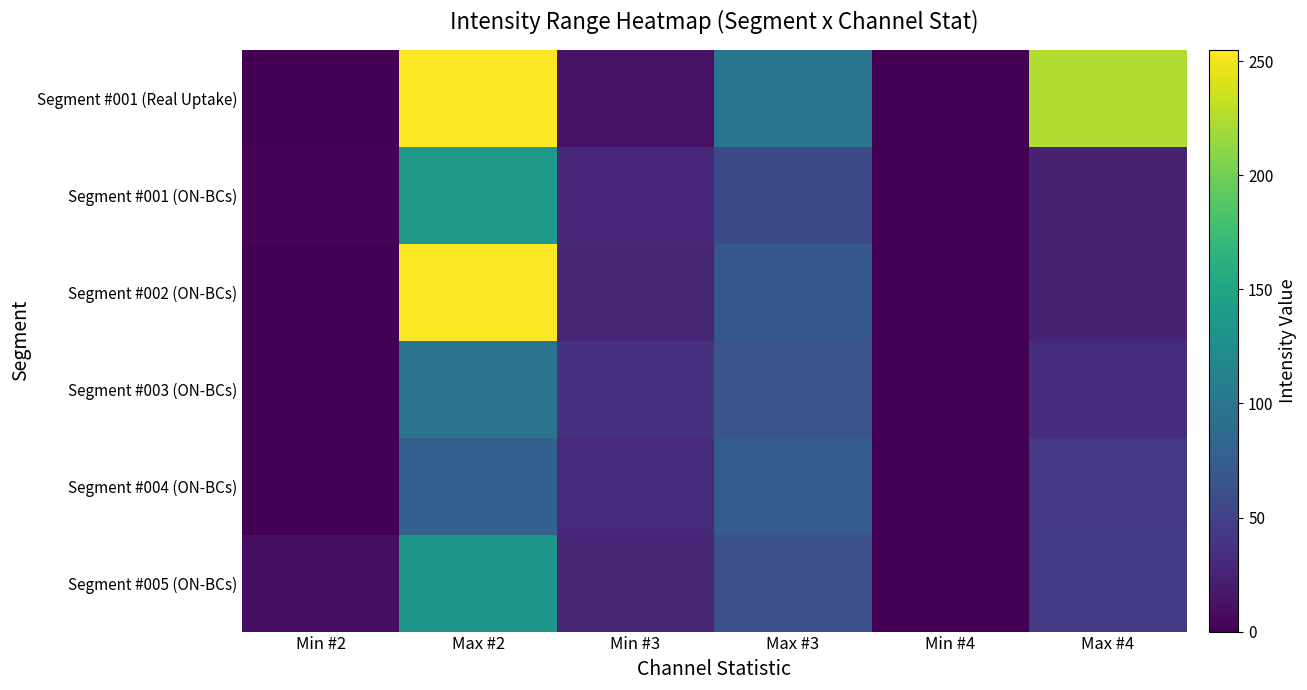

Reading left to right, list all the values displayed in this chart.

Segment #001 (Real Uptake): Min #2=0	Max #2=255	Min #3=12	Max #3=99	Min #4=0	Max #4=225
Segment #001 (ON-BCs): Min #2=2	Max #2=137	Min #3=28	Max #3=57	Min #4=0	Max #4=25
Segment #002 (ON-BCs): Min #2=0	Max #2=255	Min #3=27	Max #3=70	Min #4=0	Max #4=25
Segment #003 (ON-BCs): Min #2=0	Max #2=97	Min #3=36	Max #3=65	Min #4=0	Max #4=33
Segment #004 (ON-BCs): Min #2=0	Max #2=79	Min #3=30	Max #3=74	Min #4=0	Max #4=43
Segment #005 (ON-BCs): Min #2=10	Max #2=135	Min #3=26	Max #3=62	Min #4=0	Max #4=45